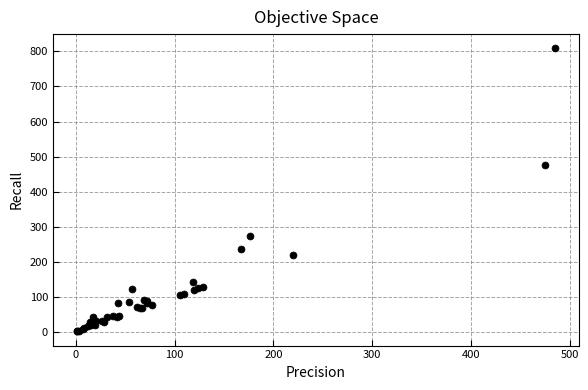

What Y value in the scatter plot is closest to 405?

475